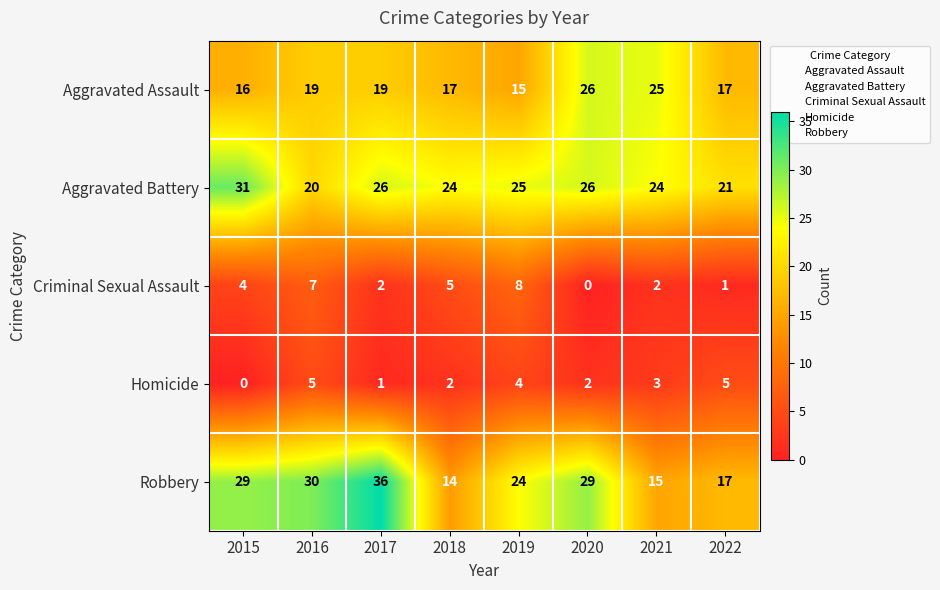

Which category has the highest value in the Aggravated Battery series?

2015